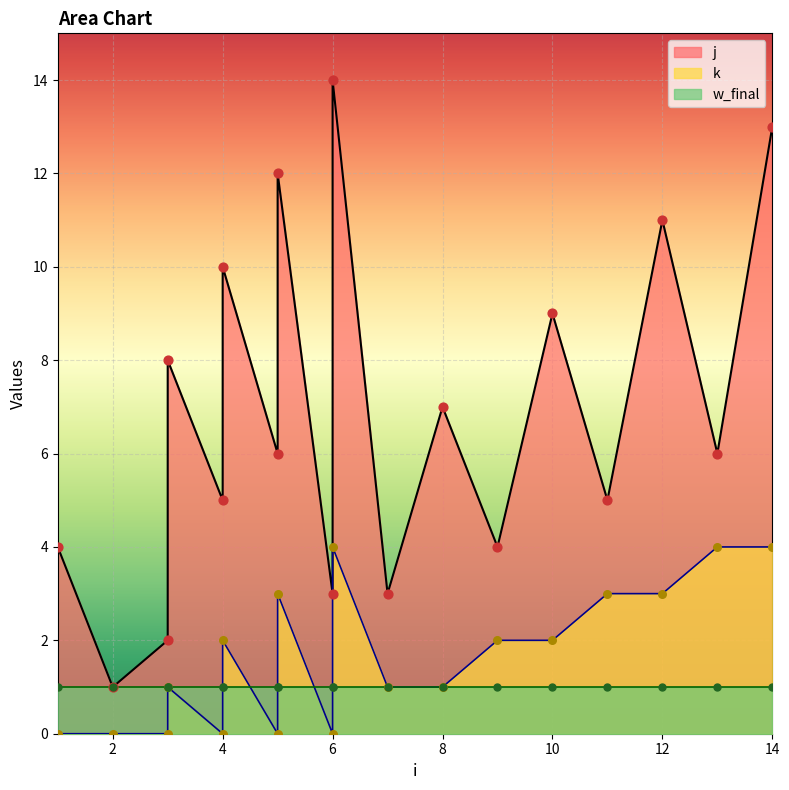

Which series reaches the maximum Y coordinate?

j